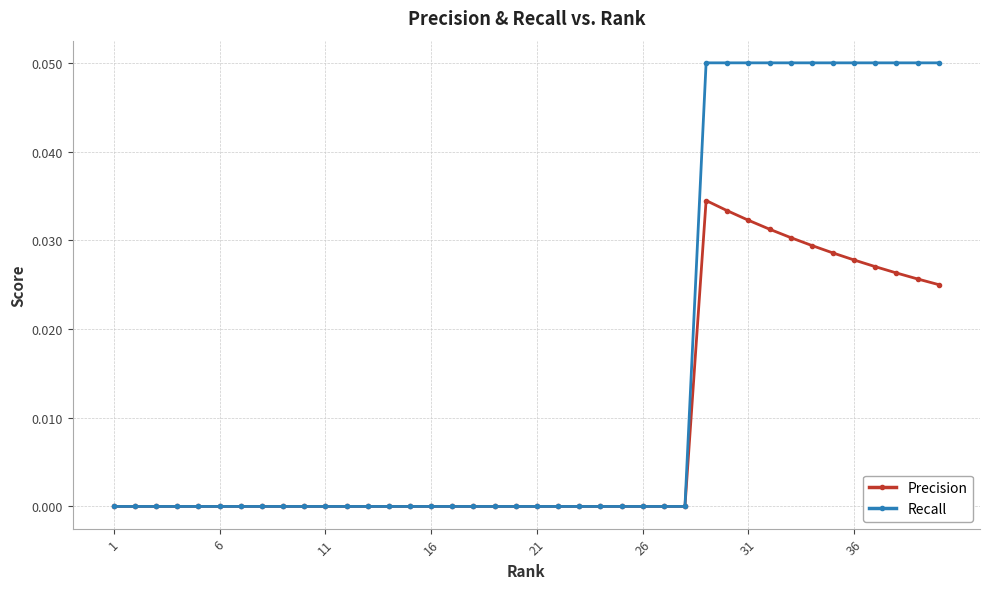

Rank the series by their maximum value, from highest to lowest.

Recall, Precision